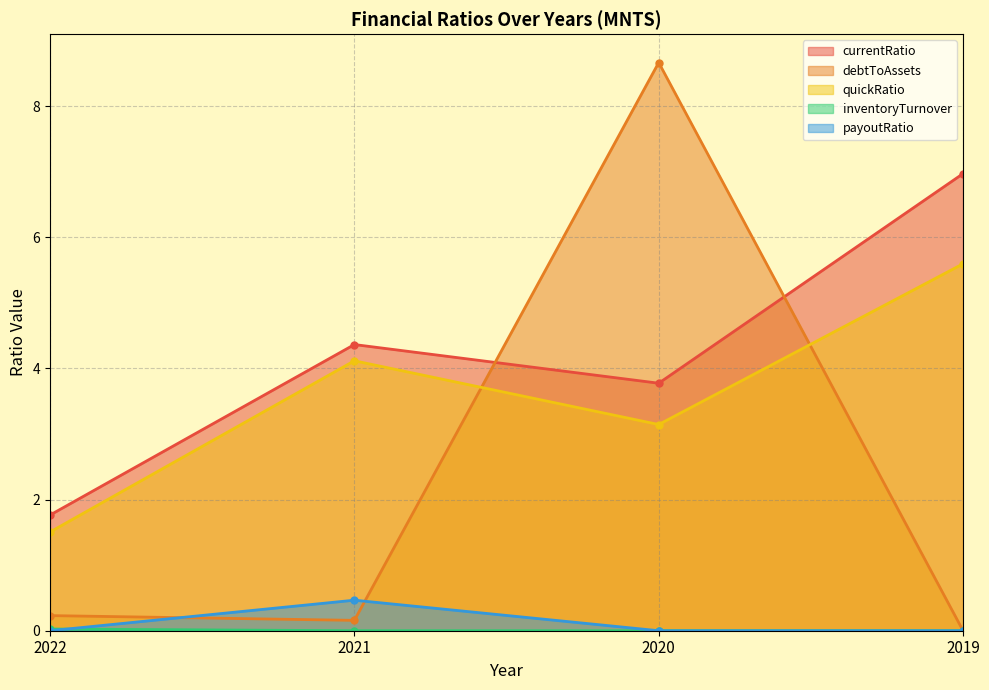

Reading left to right, what are all the values shown in this chart?

currentRatio: 2022=1.8	2021=4.4	2020=3.8	2019=7.0
debtToAssets: 2022=0.2	2021=0.2	2020=8.7	2019=0.0
quickRatio: 2022=1.5	2021=4.1	2020=3.1	2019=5.6
inventoryTurnover: 2022=0.0	2021=0.0	2020=0.0	2019=0.0
payoutRatio: 2022=0.0	2021=0.5	2020=0.0	2019=0.0